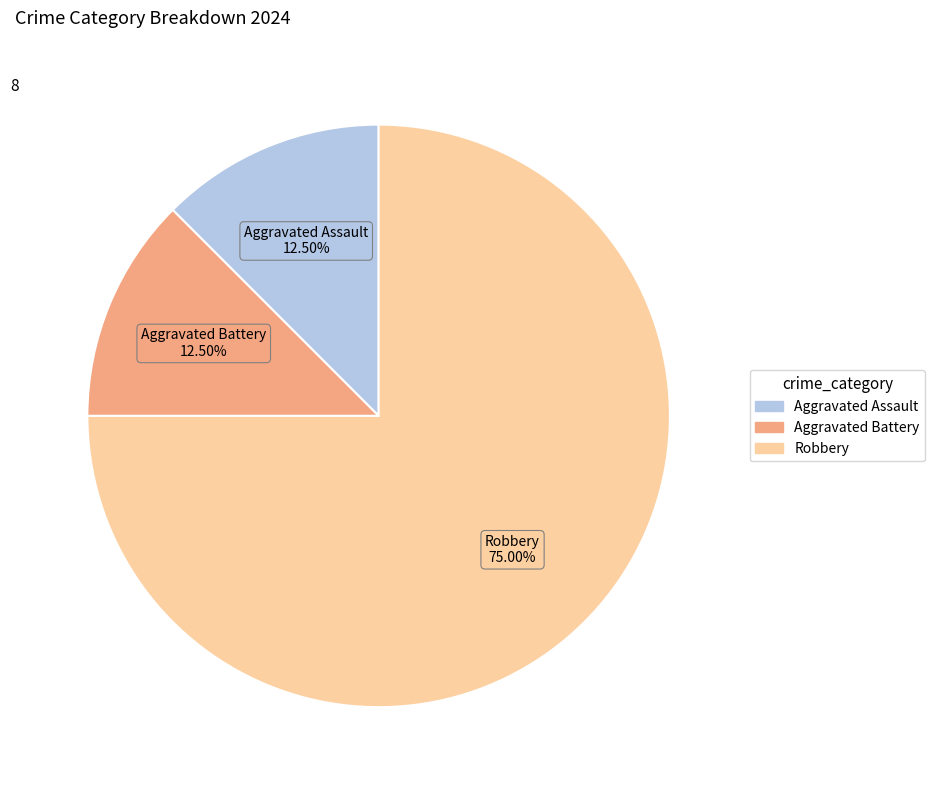

What is the largest slice in the pie chart?

Robbery